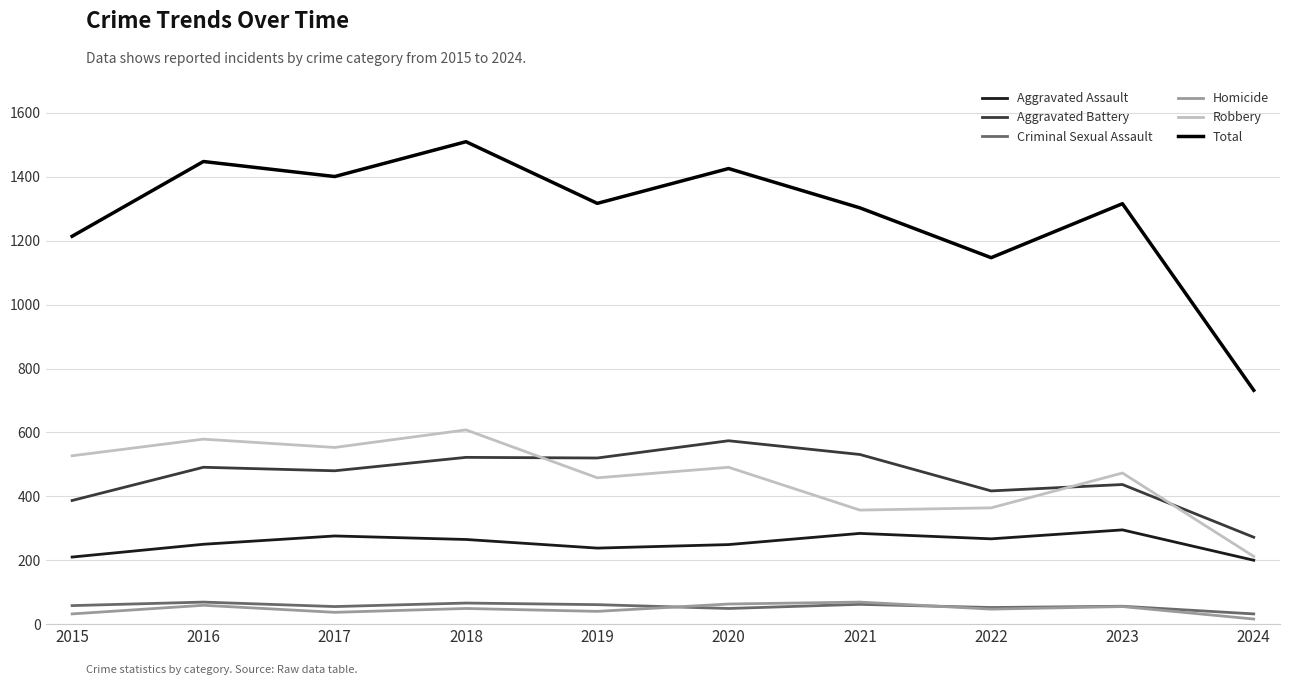

In Aggravated Battery, how many points are higher than both neighbors (excluding endpoints)?

4